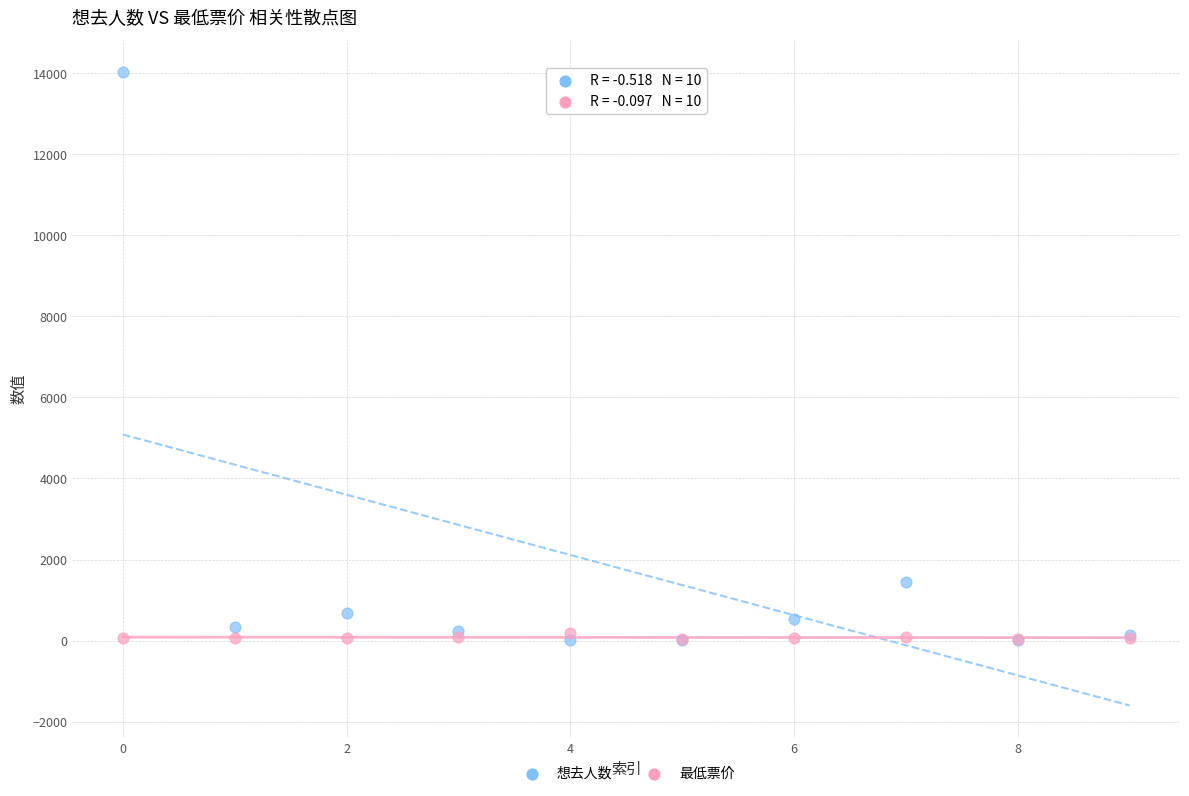

What are all the series names shown in the legend?

想去人数, 最低票价